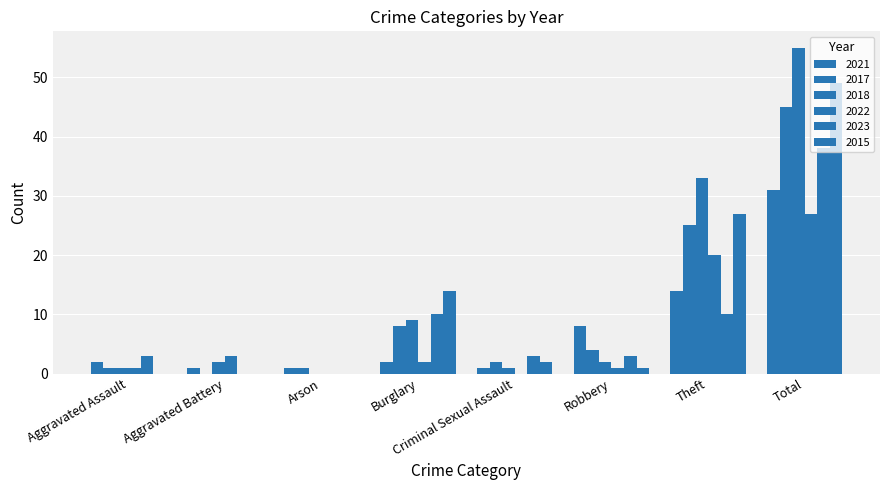

Rank the series at Total from lowest to highest value.

2022, 2021, 2023, 2017, 2015, 2018